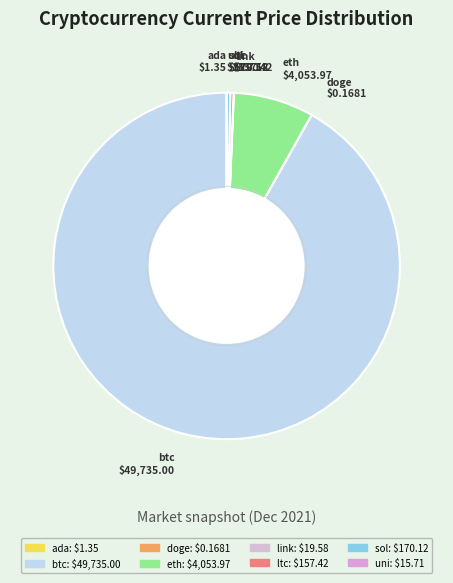

Which slice is the largest?

btc